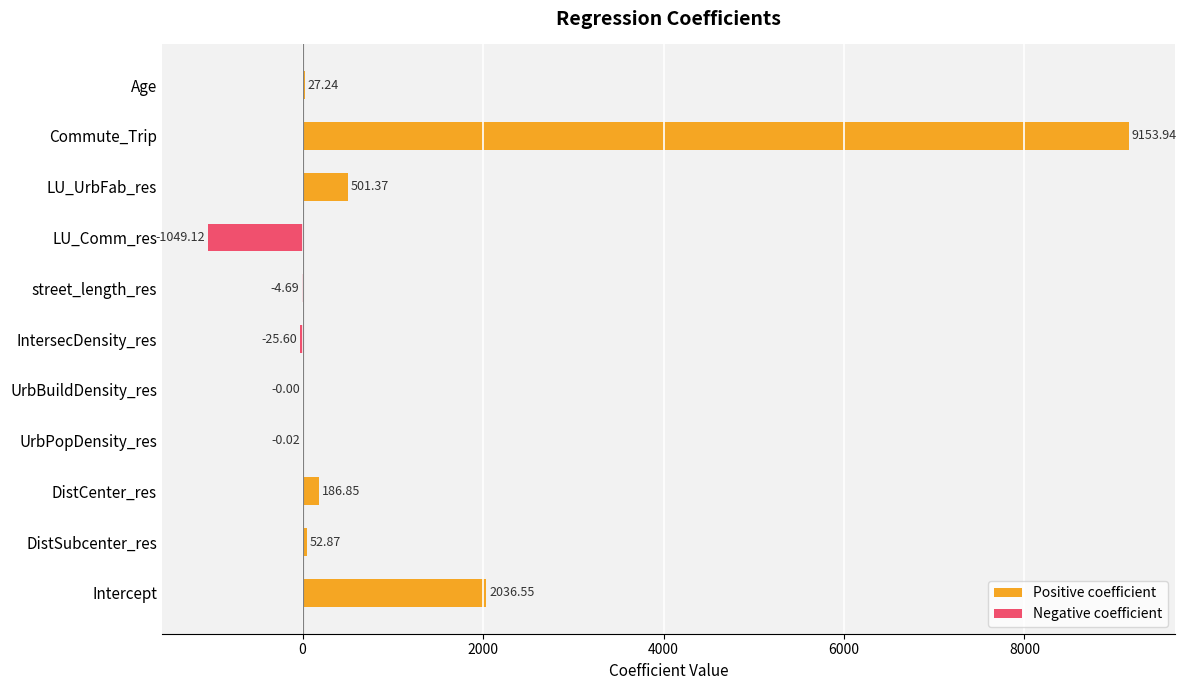

What is the sum of all values?

10879.4